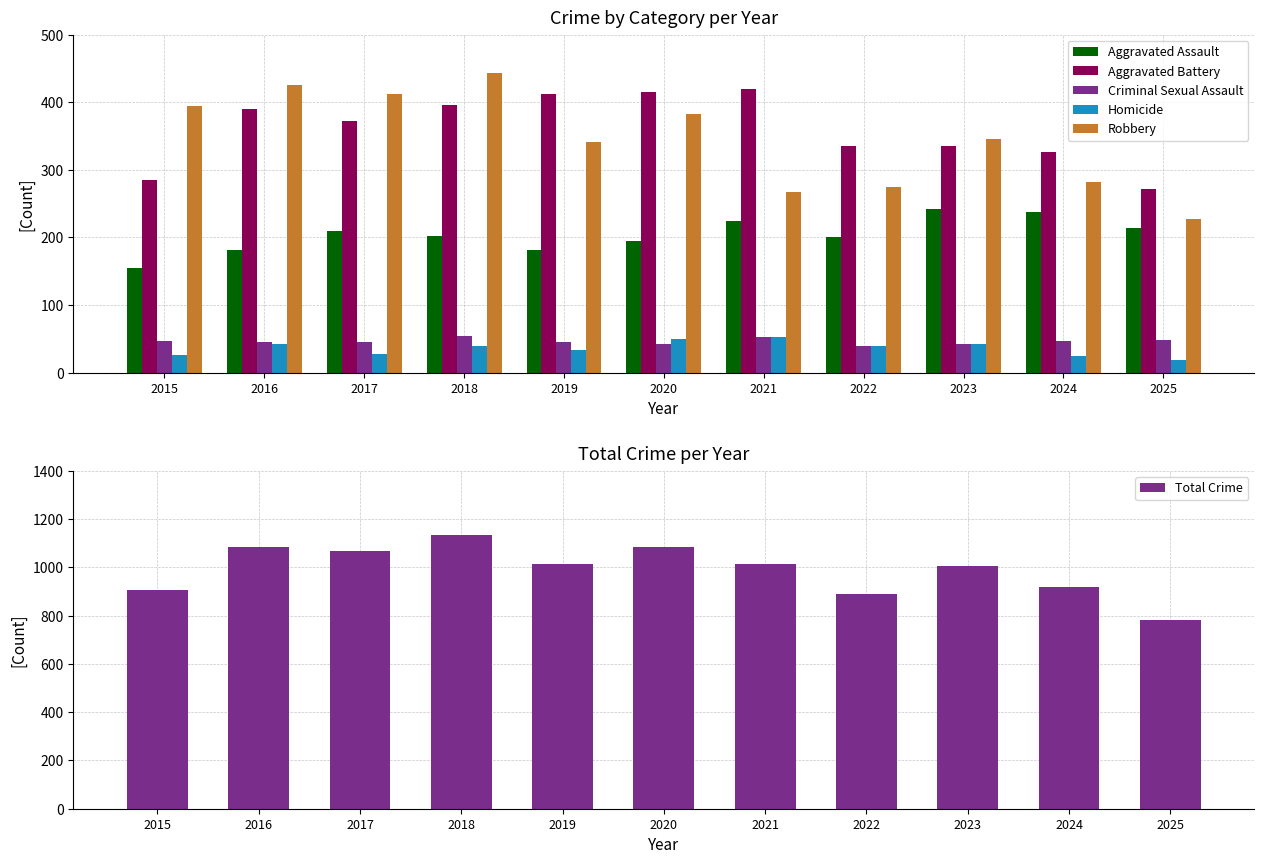

Reading left to right, list all the values displayed in this chart.

Aggravated Assault: 155	181	210	202	181	195	224	201	242	238	214
Aggravated Battery: 285	390	372	396	412	415	419	335	335	326	272
Criminal Sexual Assault: 47	46	46	54	46	43	52	39	42	47	48
Homicide: 26	43	28	40	33	49	53	39	43	24	18
Robbery: 395	425	412	443	341	382	267	274	345	282	228
Total Crime: 908	1085	1068	1135	1013	1084	1015	888	1007	917	780